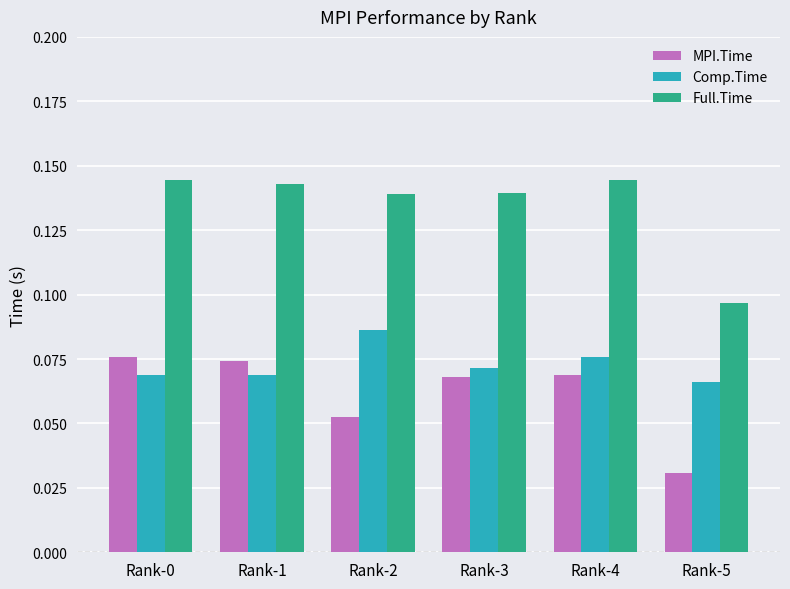

What are all the series names shown in the legend?

MPI.Time, Comp.Time, Full.Time